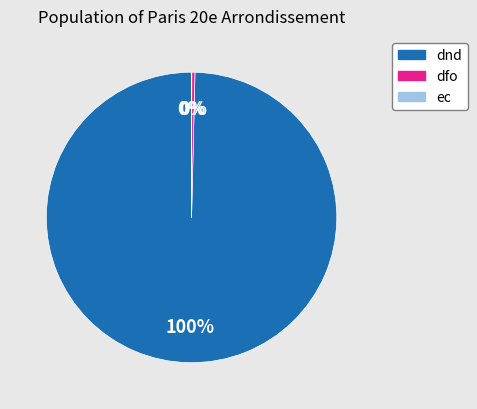

What percentage is the dnd slice, to the nearest percent?

100%